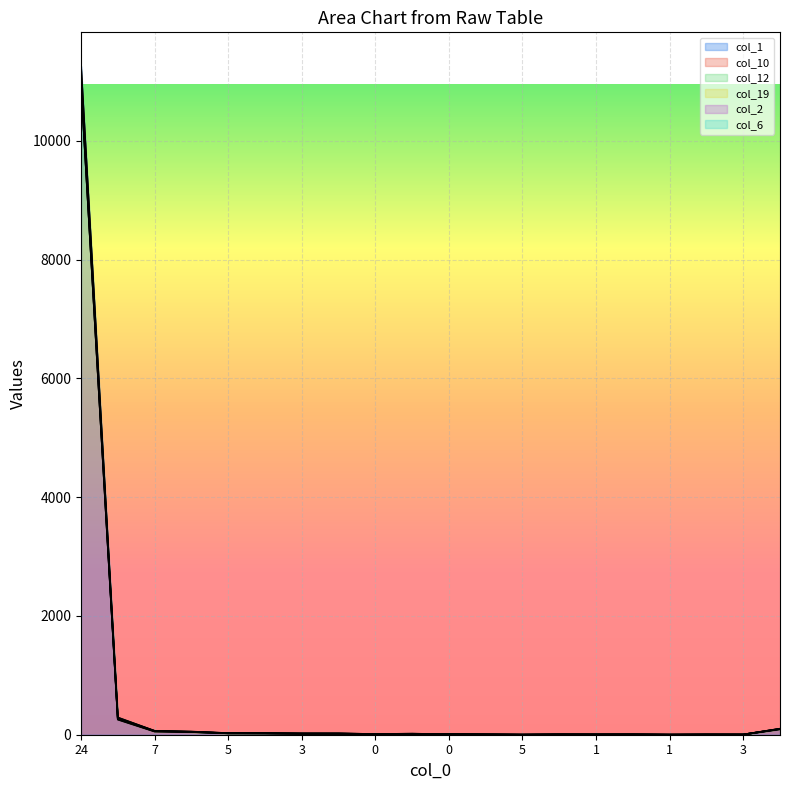

What is the difference between the col_19 values at 6 and 51?

48